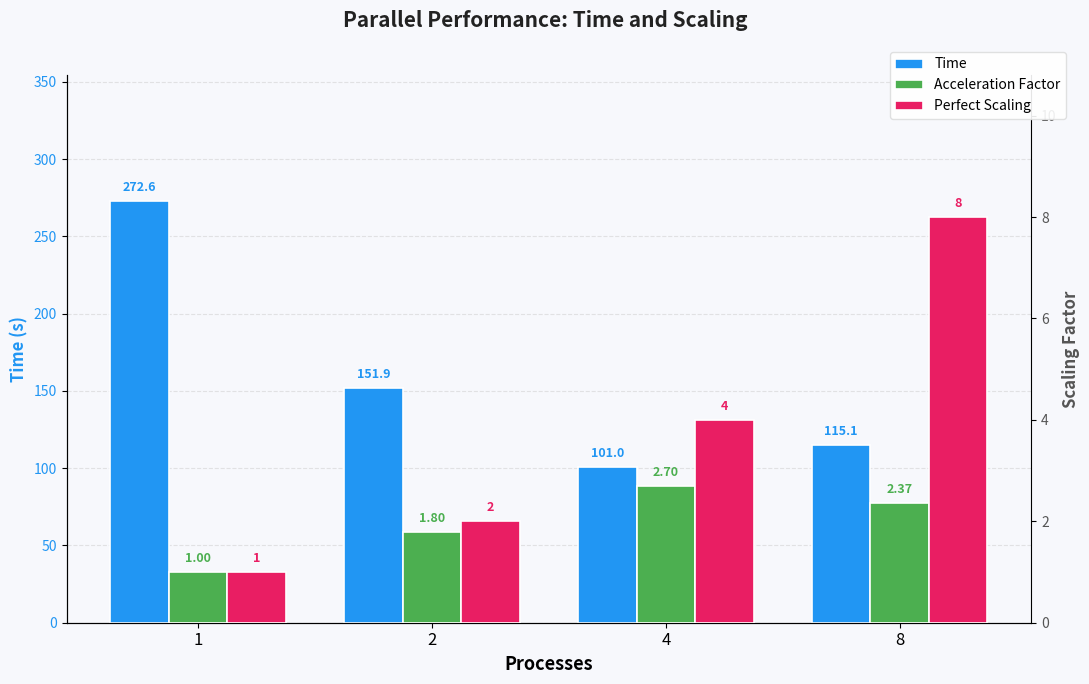

Reading left to right, extract all data points from this chart.

Time: 272.6	151.9	101.0	115.1
Acceleration Factor: 1.0	1.8	2.7	2.4
Perfect Scaling: 1.0	2.0	4.0	8.0